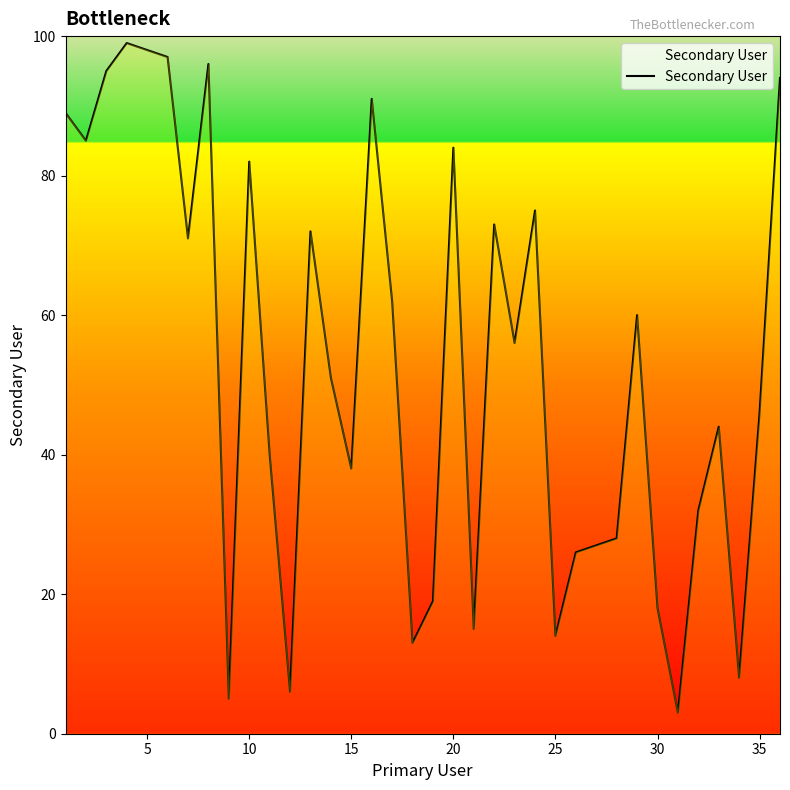

What is the difference between the maximum and minimum values?

96